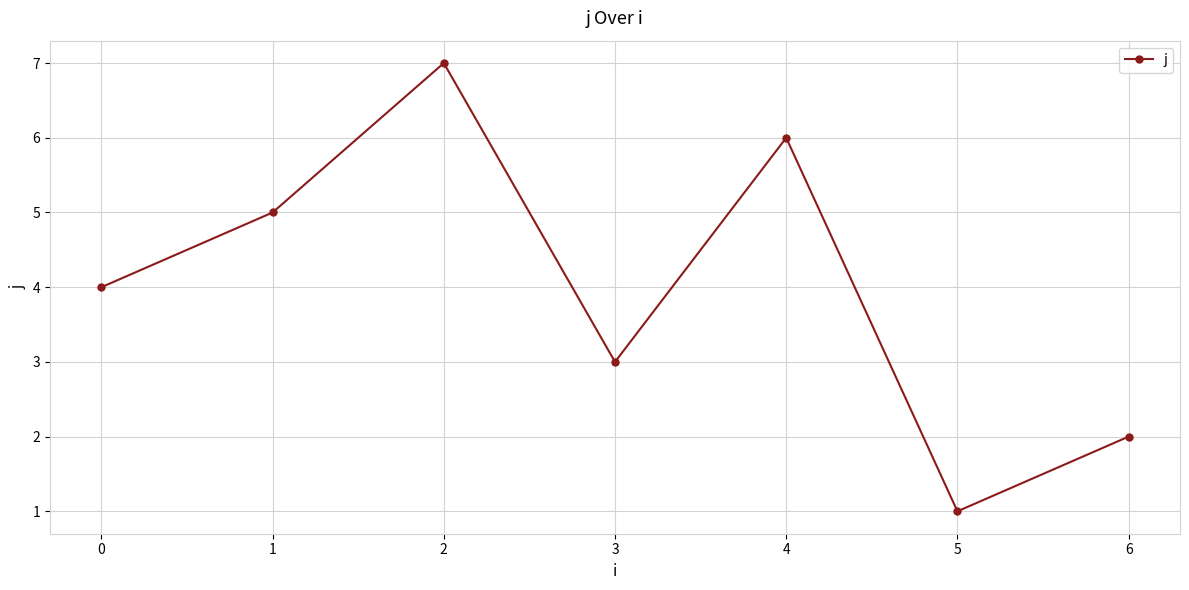

What is the greatest value displayed?

7